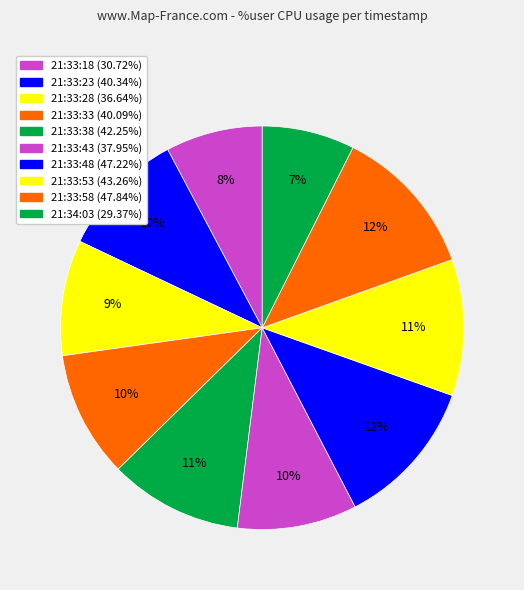

What is the change in value from 21:33:33 to 21:33:48?

+7.1